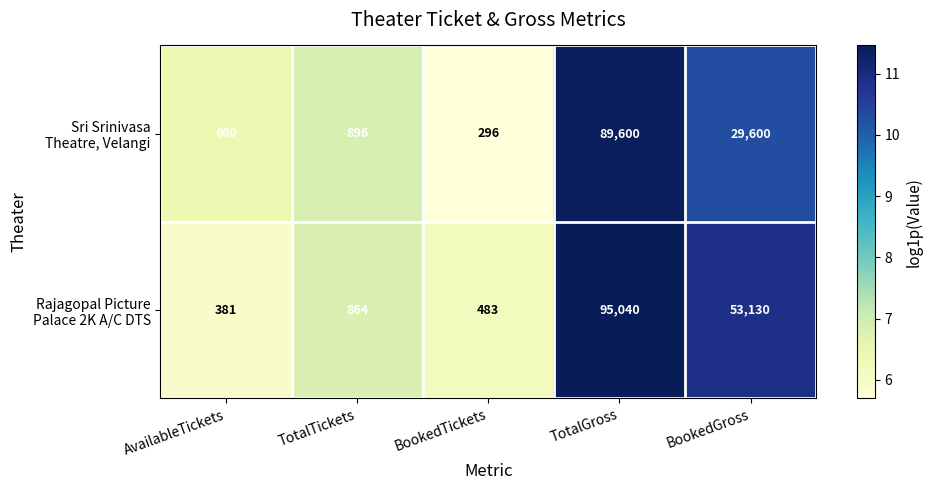

How many categories are shown in the chart?

5